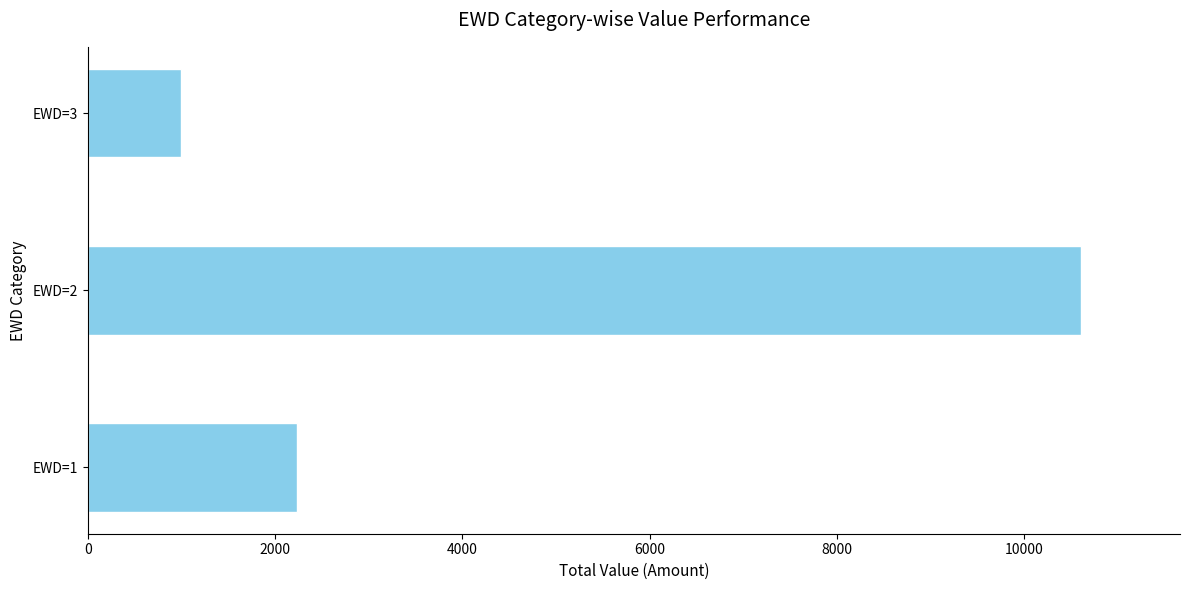

How many values are between 1001 and 10600?

3